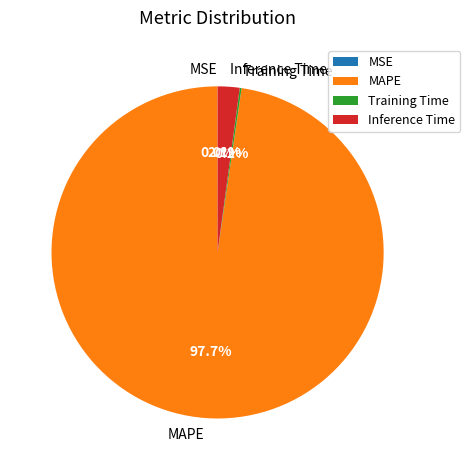

To the nearest percent, what portion does Inference Time represent?

2%